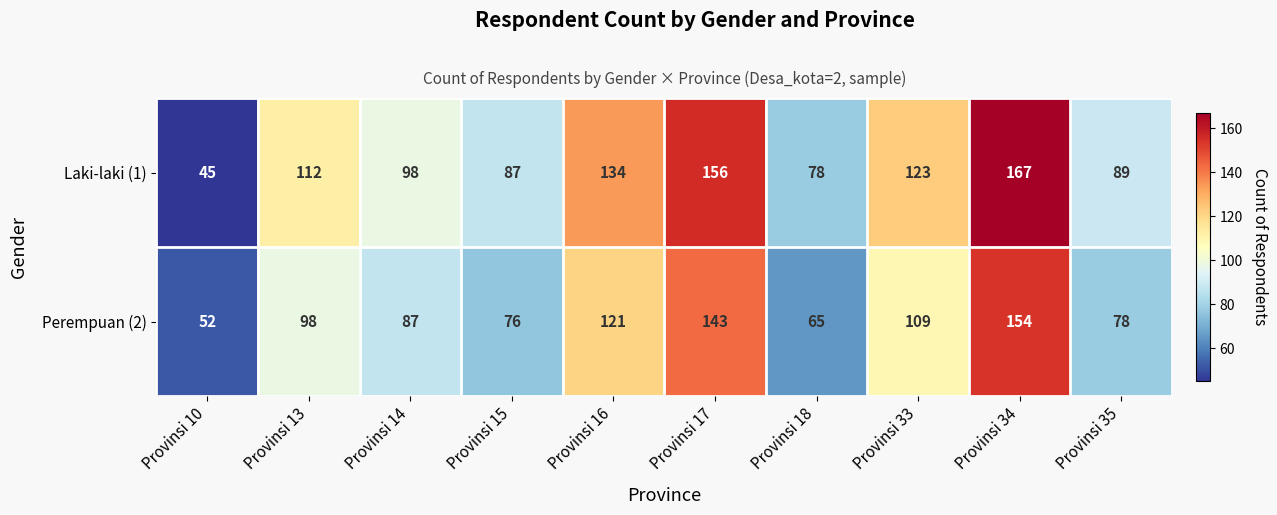

List the series in order of their overall mean, highest first.

Laki-laki (1), Perempuan (2)